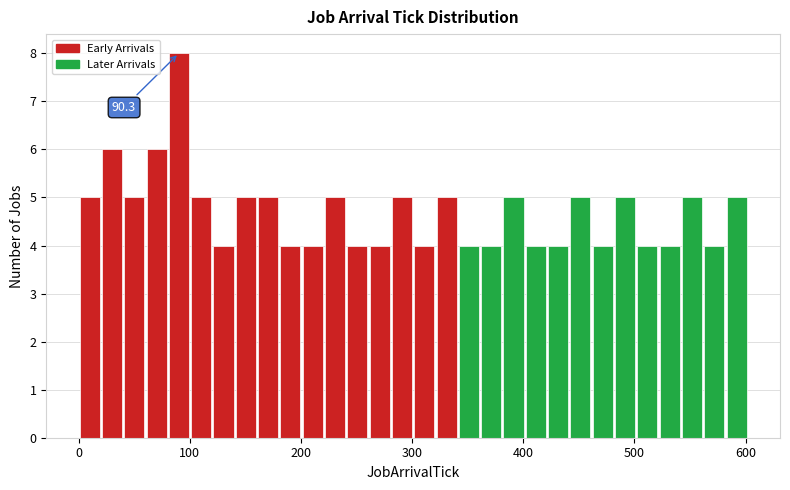

Around what value on the x-axis is the tallest bar? Give the approximate position of its centre, as read against the axis.

90